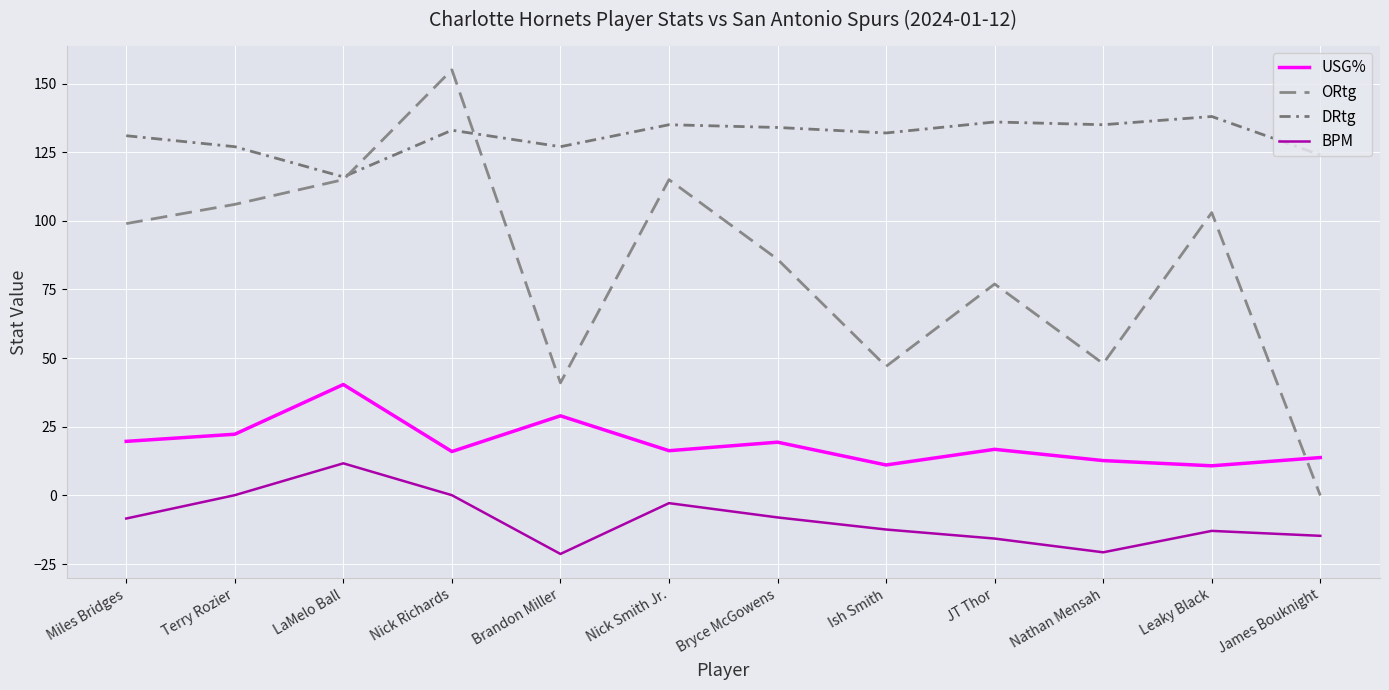

True or false: DRtg and ORtg cross at least once.

True